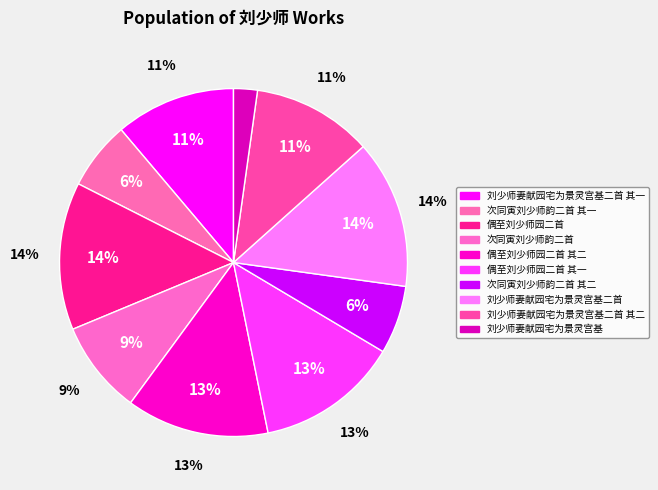

How many slices are in this pie chart?

10